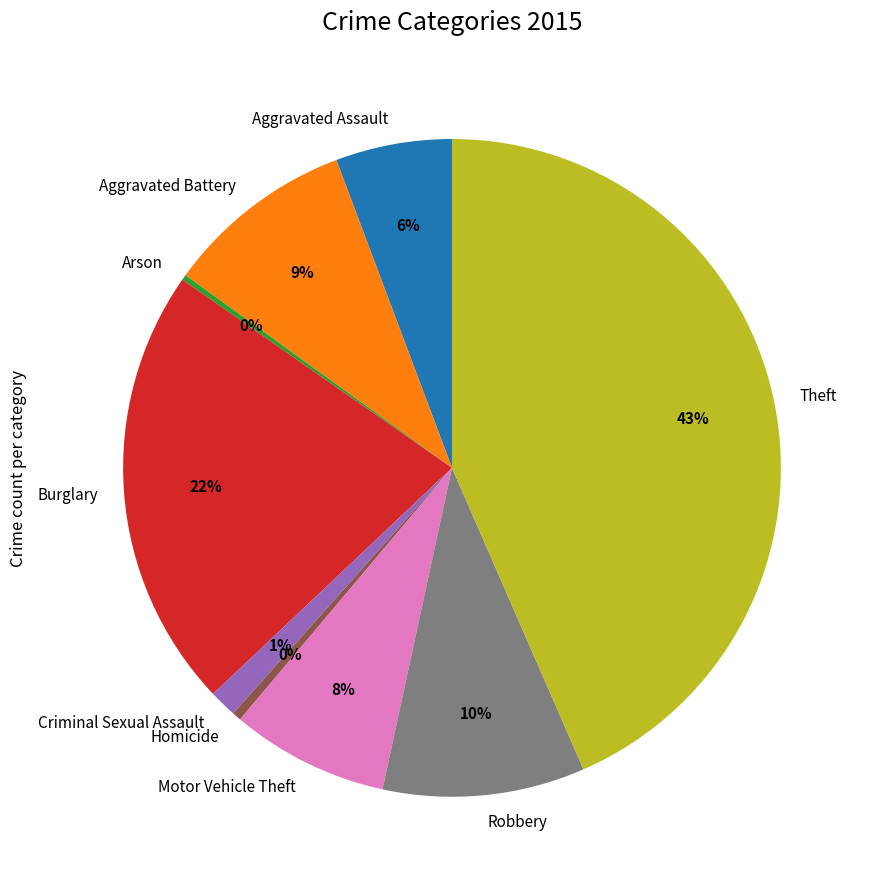

To the nearest percent, what is the difference between the largest and smallest slice percentages?

43%